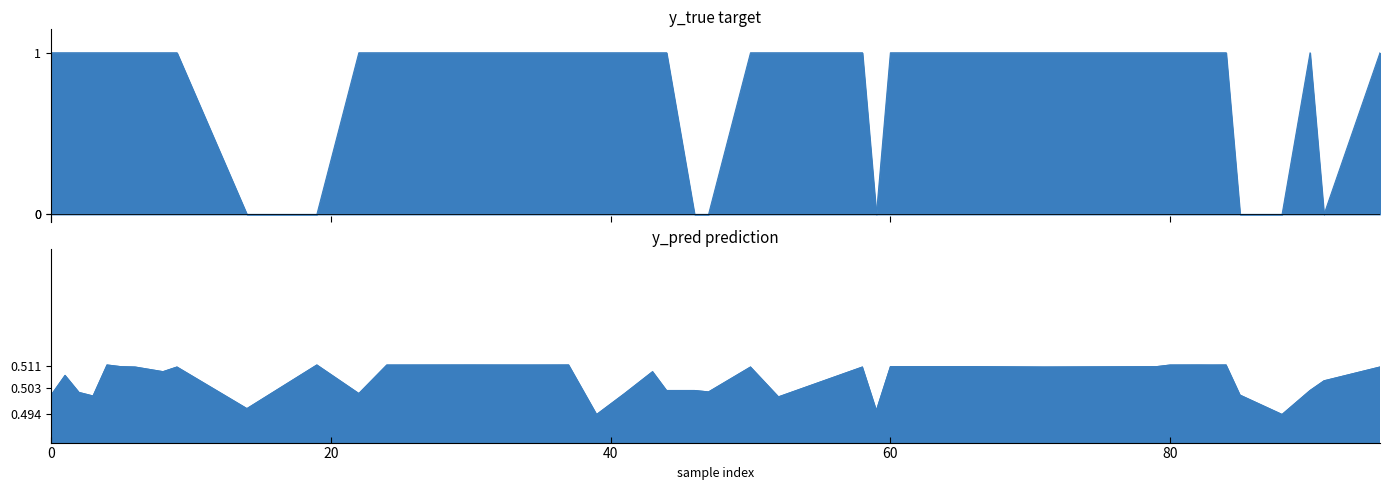

What is the value of the y_true point at the 4th from the left?

1.0